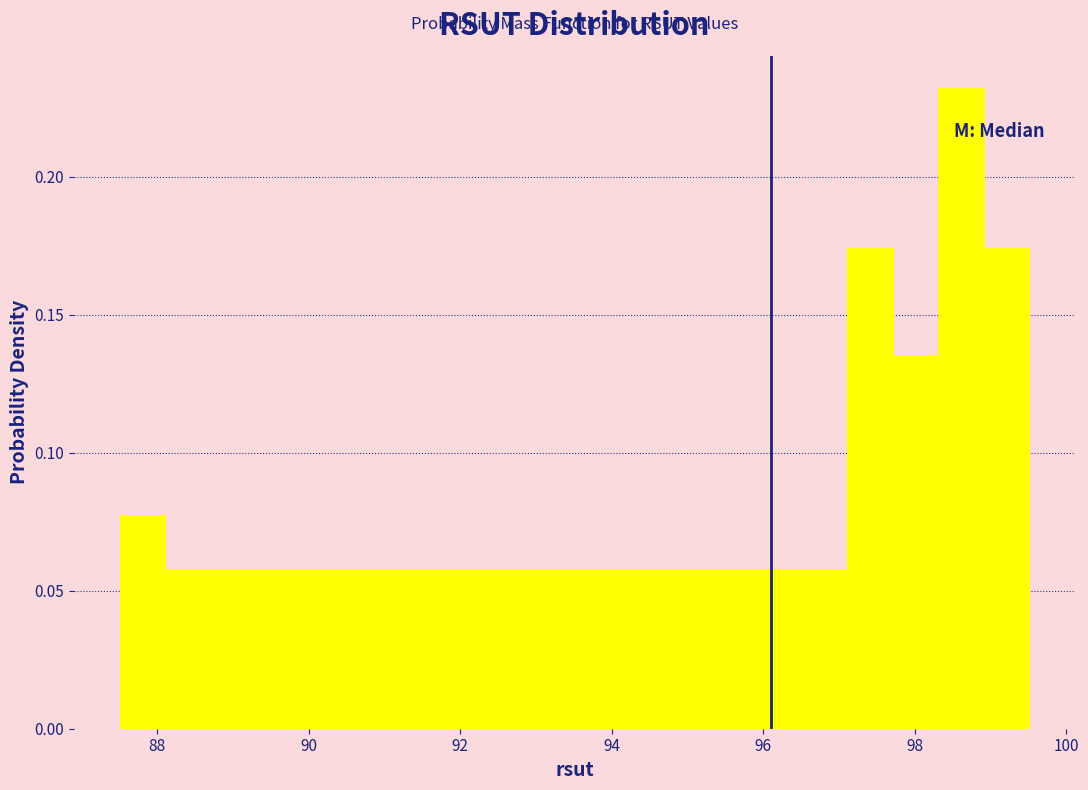

Around what value on the x-axis is the tallest bar? Give the approximate position of its centre, as read against the axis.

98.6